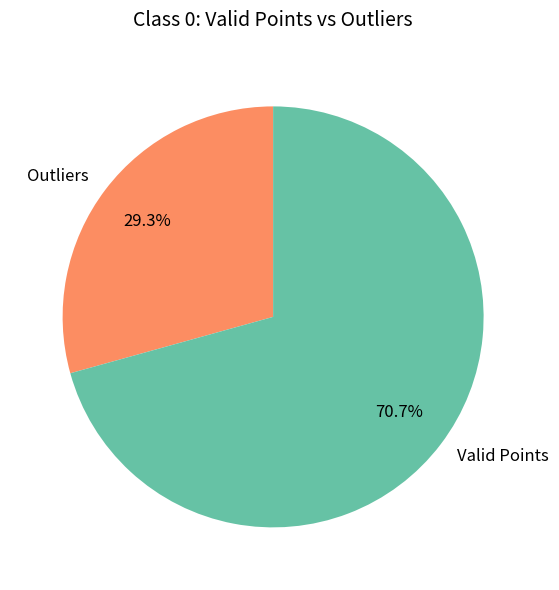

Combined, do Valid Points and Outliers account for over 50%?

Yes